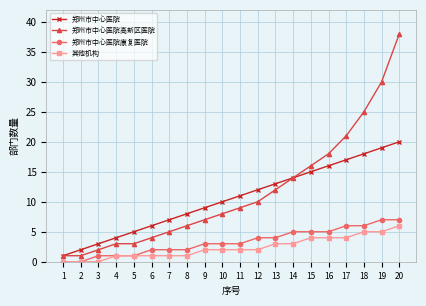

Which series changed the most between 7 and 16?

郑州市中心医院高新区医院